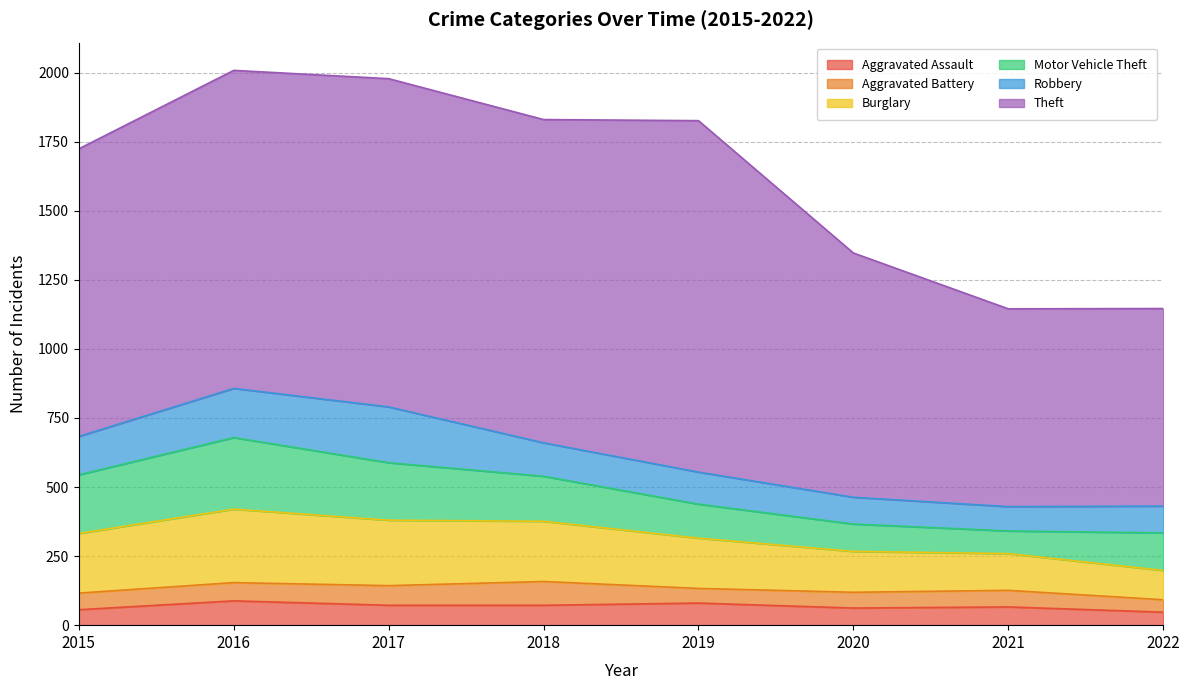

At 2019, list the series in order from largest to smallest.

Theft, Burglary, Motor Vehicle Theft, Robbery, Aggravated Assault, Aggravated Battery